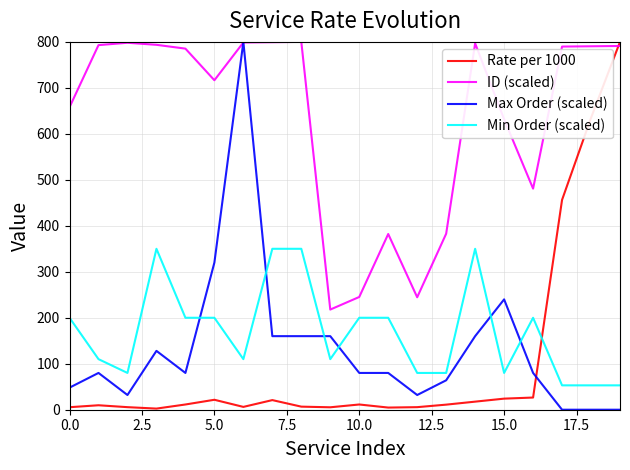

At how many categories does at least one series exceed 200?

20